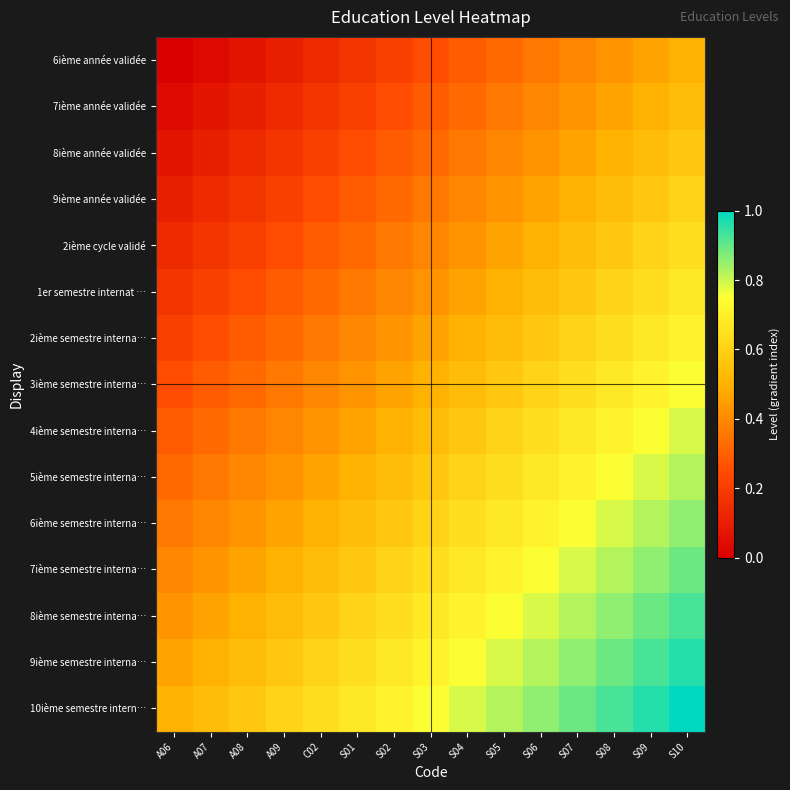

Reading left to right, what are all the values shown in this chart?

6ième année validée: A06=0.0	A07=0.0	A08=0.1	A09=0.1	C02=0.1	S01=0.2	S02=0.2	S03=0.2	S04=0.3	S05=0.3	S06=0.4	S07=0.4	S08=0.4	S09=0.5	S10=0.5
7ième année validée: A06=0.0	A07=0.1	A08=0.1	A09=0.1	C02=0.2	S01=0.2	S02=0.2	S03=0.3	S04=0.3	S05=0.4	S06=0.4	S07=0.4	S08=0.5	S09=0.5	S10=0.5
8ième année validée: A06=0.1	A07=0.1	A08=0.1	A09=0.2	C02=0.2	S01=0.2	S02=0.3	S03=0.3	S04=0.4	S05=0.4	S06=0.4	S07=0.5	S08=0.5	S09=0.5	S10=0.6
9ième année validée: A06=0.1	A07=0.1	A08=0.2	A09=0.2	C02=0.2	S01=0.3	S02=0.3	S03=0.4	S04=0.4	S05=0.4	S06=0.5	S07=0.5	S08=0.5	S09=0.6	S10=0.6
2ième cycle validé: A06=0.1	A07=0.2	A08=0.2	A09=0.2	C02=0.3	S01=0.3	S02=0.4	S03=0.4	S04=0.4	S05=0.5	S06=0.5	S07=0.5	S08=0.6	S09=0.6	S10=0.6
1er semestre internat …: A06=0.2	A07=0.2	A08=0.2	A09=0.3	C02=0.3	S01=0.4	S02=0.4	S03=0.4	S04=0.5	S05=0.5	S06=0.5	S07=0.6	S08=0.6	S09=0.6	S10=0.7
2ième semestre interna…: A06=0.2	A07=0.2	A08=0.3	A09=0.3	C02=0.4	S01=0.4	S02=0.4	S03=0.5	S04=0.5	S05=0.5	S06=0.6	S07=0.6	S08=0.6	S09=0.7	S10=0.7
3ième semestre interna…: A06=0.2	A07=0.3	A08=0.3	A09=0.4	C02=0.4	S01=0.4	S02=0.5	S03=0.5	S04=0.5	S05=0.6	S06=0.6	S07=0.6	S08=0.7	S09=0.7	S10=0.8
4ième semestre interna…: A06=0.3	A07=0.3	A08=0.4	A09=0.4	C02=0.4	S01=0.5	S02=0.5	S03=0.5	S04=0.6	S05=0.6	S06=0.6	S07=0.7	S08=0.7	S09=0.8	S10=0.8
5ième semestre interna…: A06=0.3	A07=0.4	A08=0.4	A09=0.4	C02=0.5	S01=0.5	S02=0.5	S03=0.6	S04=0.6	S05=0.6	S06=0.7	S07=0.7	S08=0.8	S09=0.8	S10=0.8
6ième semestre interna…: A06=0.4	A07=0.4	A08=0.4	A09=0.5	C02=0.5	S01=0.5	S02=0.6	S03=0.6	S04=0.6	S05=0.7	S06=0.7	S07=0.8	S08=0.8	S09=0.8	S10=0.9
7ième semestre interna…: A06=0.4	A07=0.4	A08=0.5	A09=0.5	C02=0.5	S01=0.6	S02=0.6	S03=0.6	S04=0.7	S05=0.7	S06=0.8	S07=0.8	S08=0.8	S09=0.9	S10=0.9
8ième semestre interna…: A06=0.4	A07=0.5	A08=0.5	A09=0.5	C02=0.6	S01=0.6	S02=0.6	S03=0.7	S04=0.7	S05=0.8	S06=0.8	S07=0.8	S08=0.9	S09=0.9	S10=0.9
9ième semestre interna…: A06=0.5	A07=0.5	A08=0.5	A09=0.6	C02=0.6	S01=0.6	S02=0.7	S03=0.7	S04=0.8	S05=0.8	S06=0.8	S07=0.9	S08=0.9	S09=0.9	S10=1.0
10ième semestre intern…: A06=0.5	A07=0.5	A08=0.6	A09=0.6	C02=0.6	S01=0.7	S02=0.7	S03=0.8	S04=0.8	S05=0.8	S06=0.9	S07=0.9	S08=0.9	S09=1.0	S10=1.0